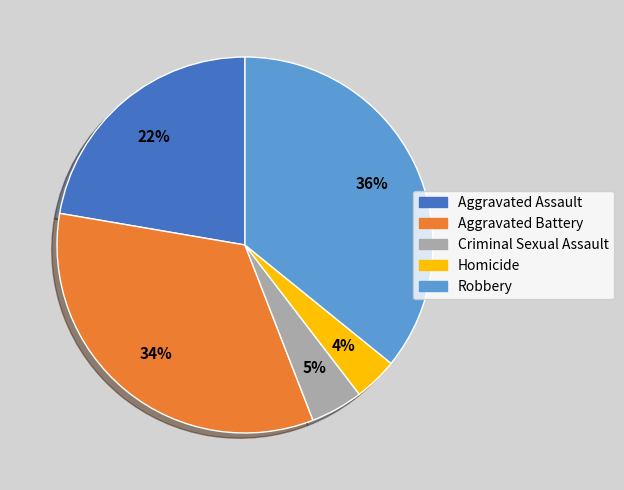

To the nearest percent, what is the average slice percentage?

20%